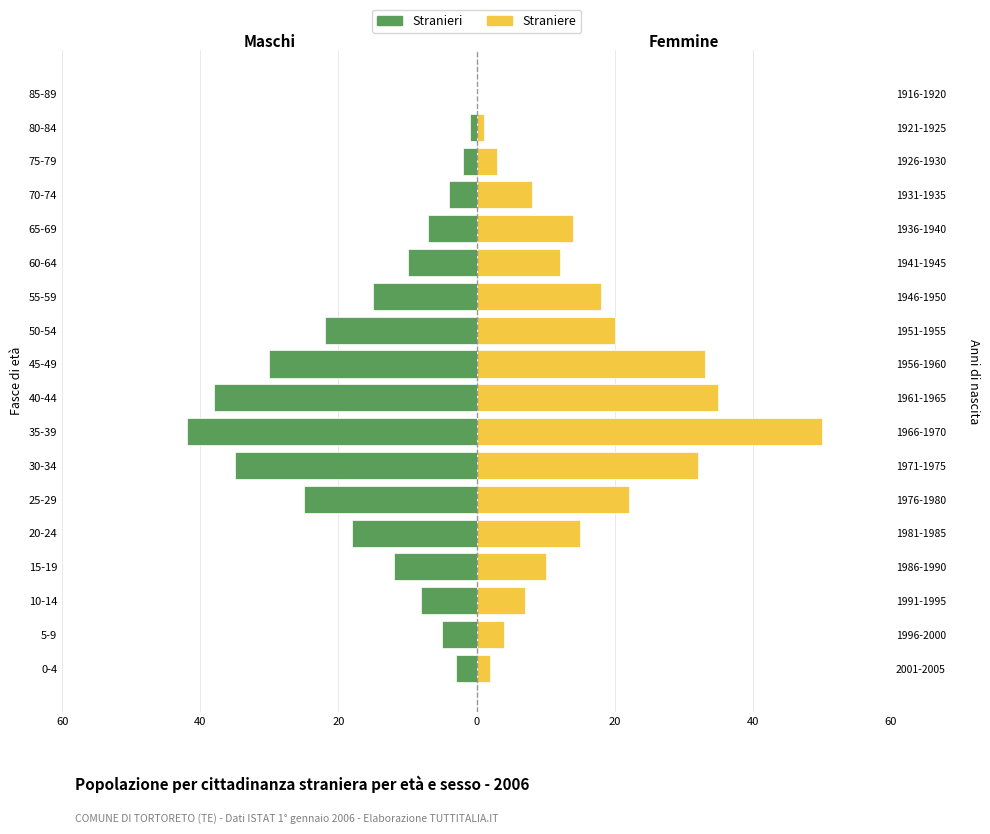

What are all the series names shown in the legend?

Stranieri, Straniere